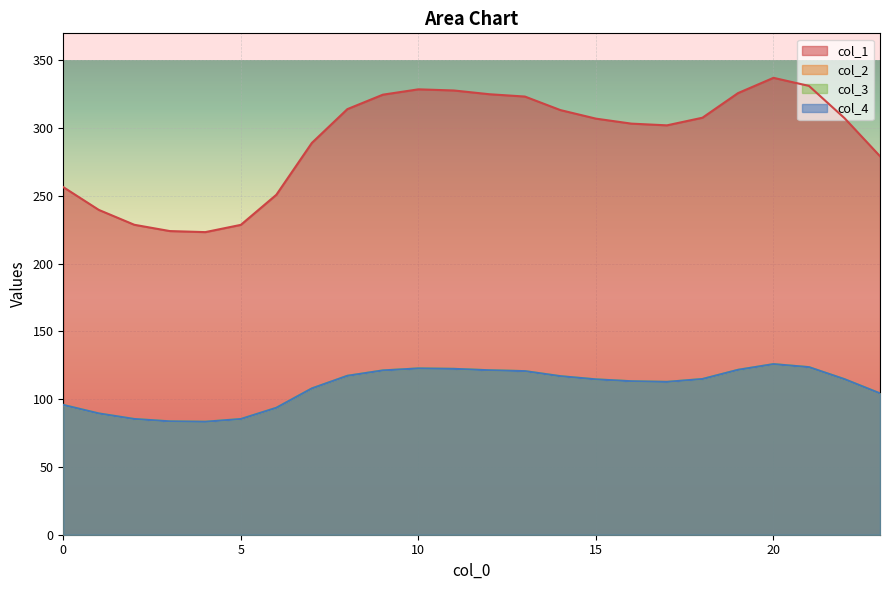

What value does the 1 series have at 20?

125.9